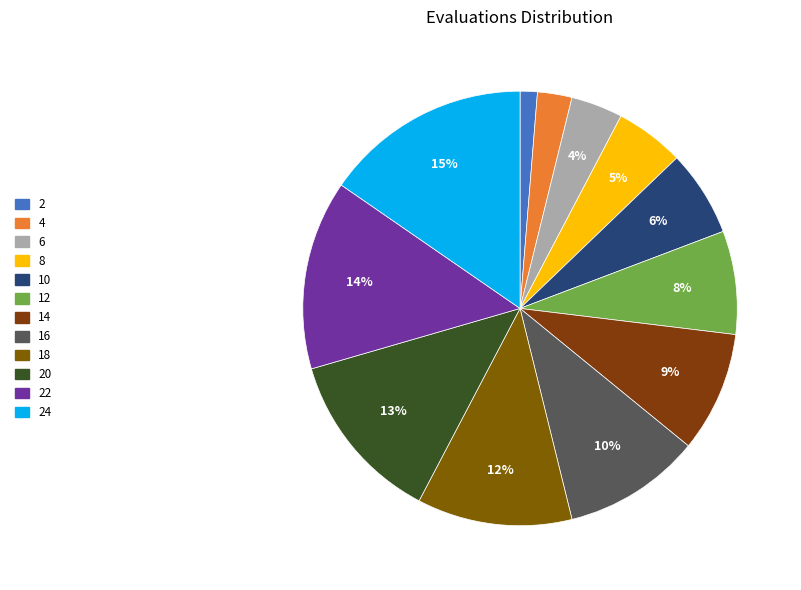

How many slices are in this pie chart?

12